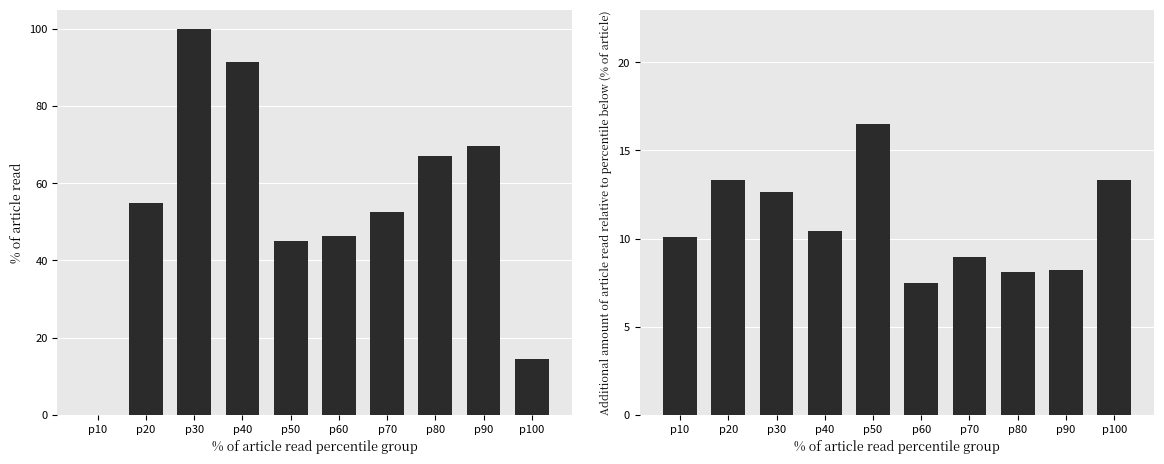

Between p10 and p30, which is larger?

p30